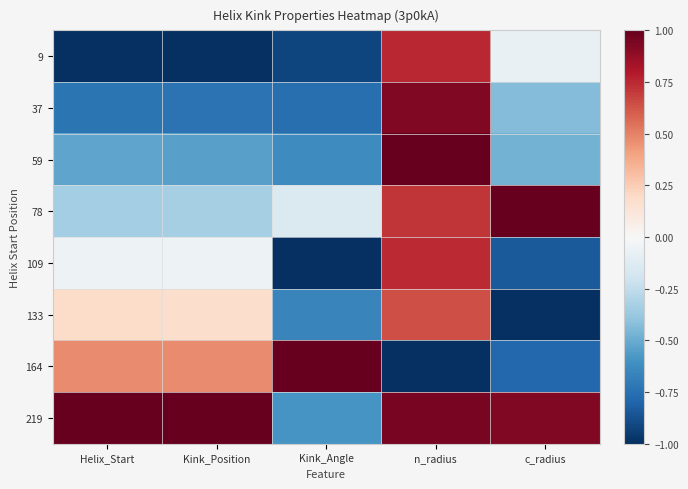

Reading left to right, what are all the values shown in this chart?

9: Helix_Start=-1.0	Kink_Position=-1.0	Kink_Angle=-0.9	n_radius=0.8	c_radius=-0.1
37: Helix_Start=-0.7	Kink_Position=-0.7	Kink_Angle=-0.8	n_radius=0.9	c_radius=-0.4
59: Helix_Start=-0.5	Kink_Position=-0.5	Kink_Angle=-0.6	n_radius=1.0	c_radius=-0.5
78: Helix_Start=-0.3	Kink_Position=-0.3	Kink_Angle=-0.1	n_radius=0.7	c_radius=1.0
109: Helix_Start=-0.0	Kink_Position=-0.1	Kink_Angle=-1.0	n_radius=0.7	c_radius=-0.8
133: Helix_Start=0.2	Kink_Position=0.2	Kink_Angle=-0.7	n_radius=0.6	c_radius=-1.0
164: Helix_Start=0.5	Kink_Position=0.5	Kink_Angle=1.0	n_radius=-1.0	c_radius=-0.8
219: Helix_Start=1.0	Kink_Position=1.0	Kink_Angle=-0.6	n_radius=1.0	c_radius=0.9